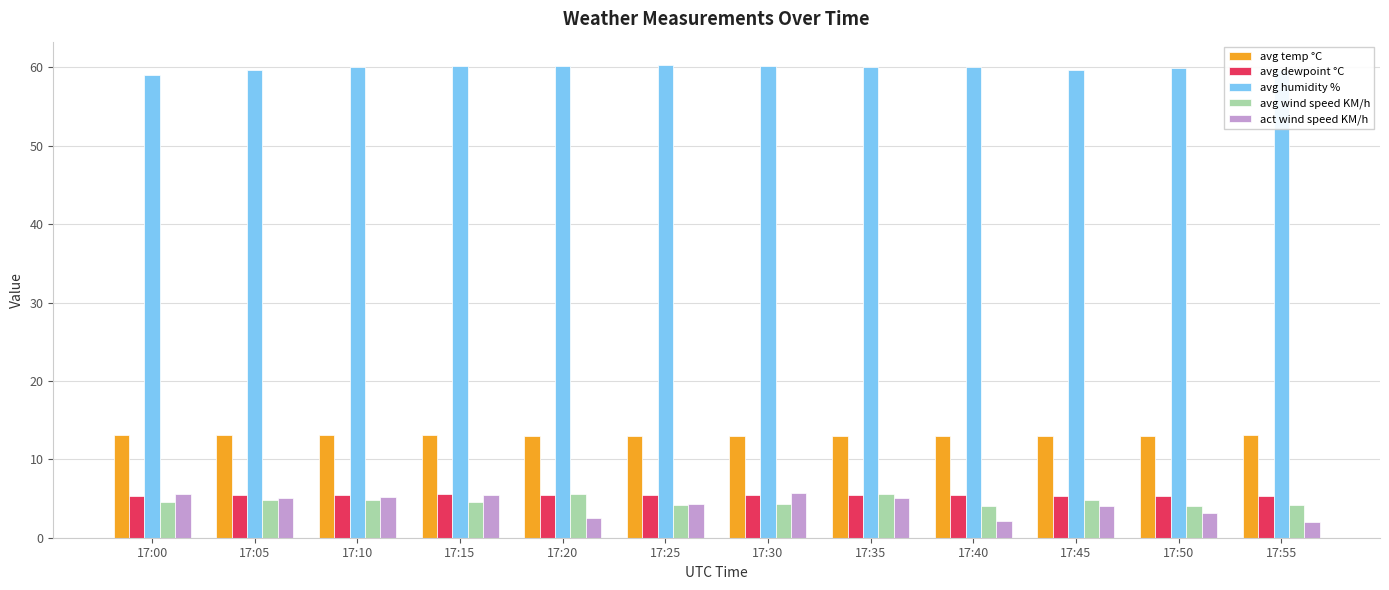

True or false: avg dewpoint °C has a value of 5.4 at 17:50.

True